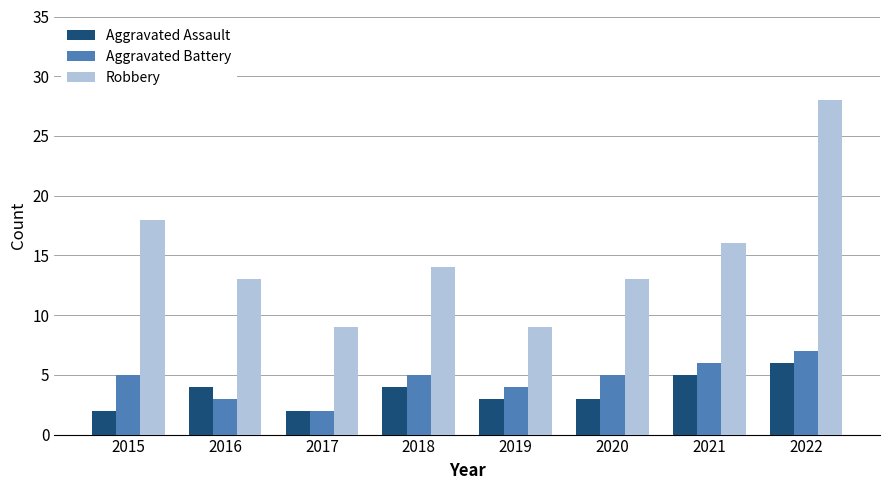

True or false: Robbery has a value of 16 at 2021.

True